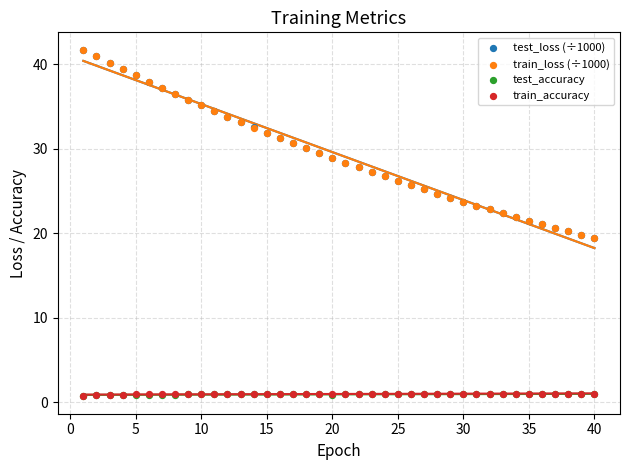

What are all the series names shown in the legend?

test_loss (÷1000), train_loss (÷1000), test_accuracy, train_accuracy